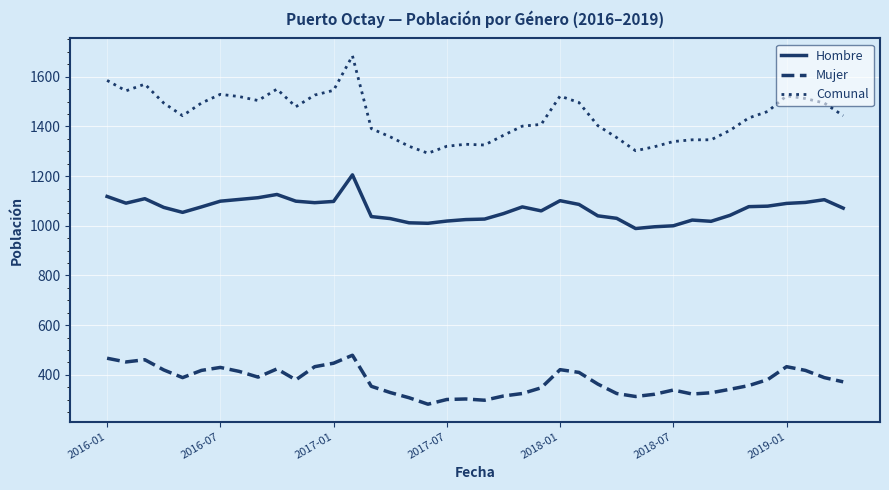

What is the difference between the maximum and minimum values in the Hombre series?

216